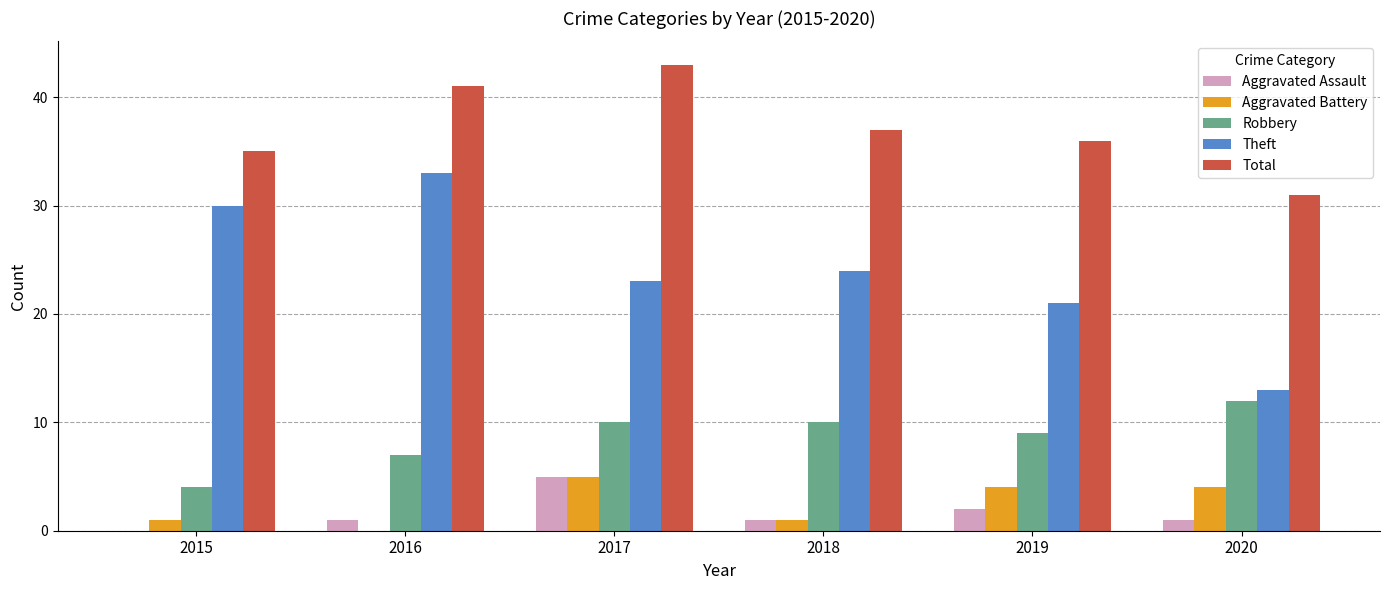

What is the sum of all Robbery values?

52